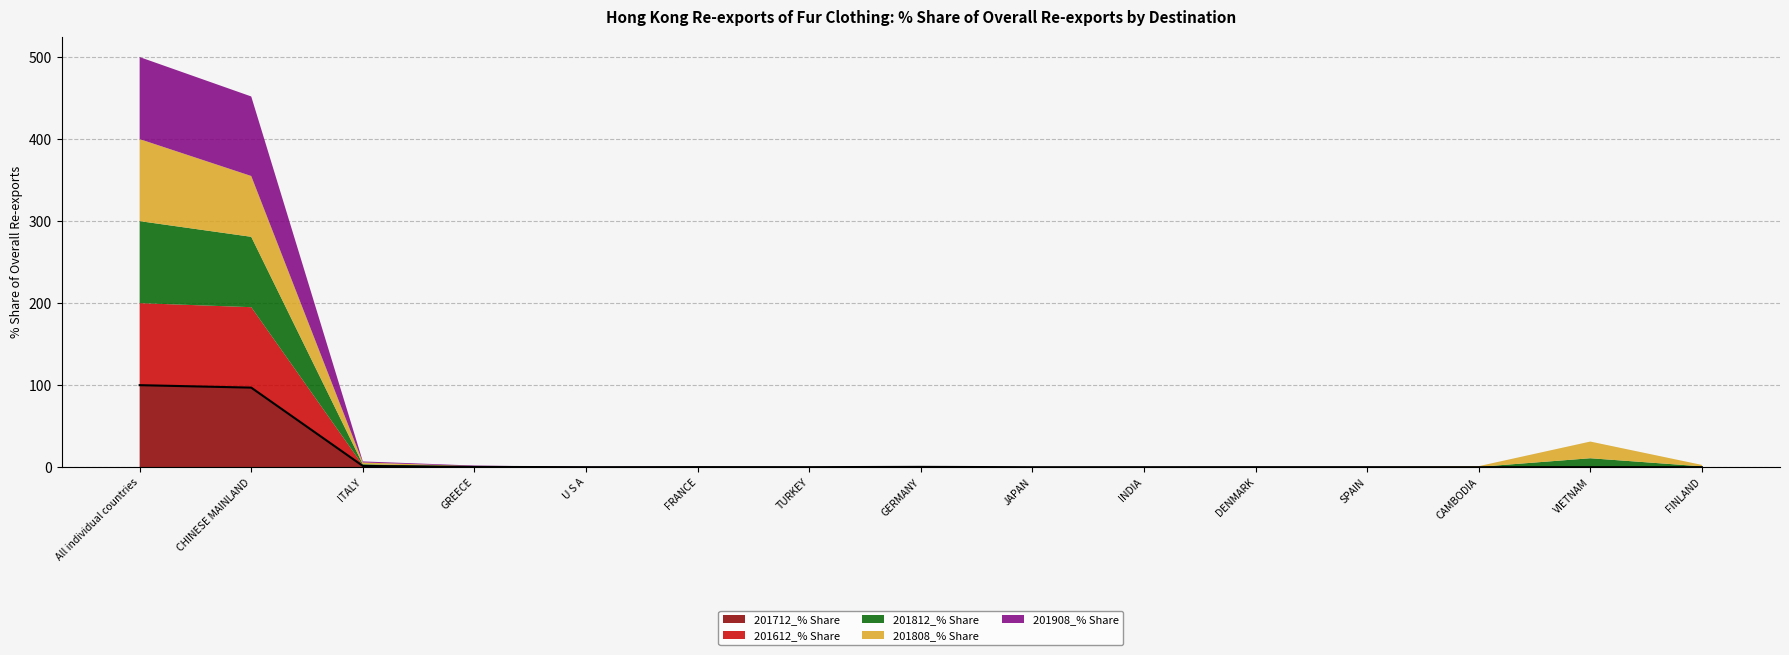

How many times do 201808_% Share and 201712_% Share cross each other?

9